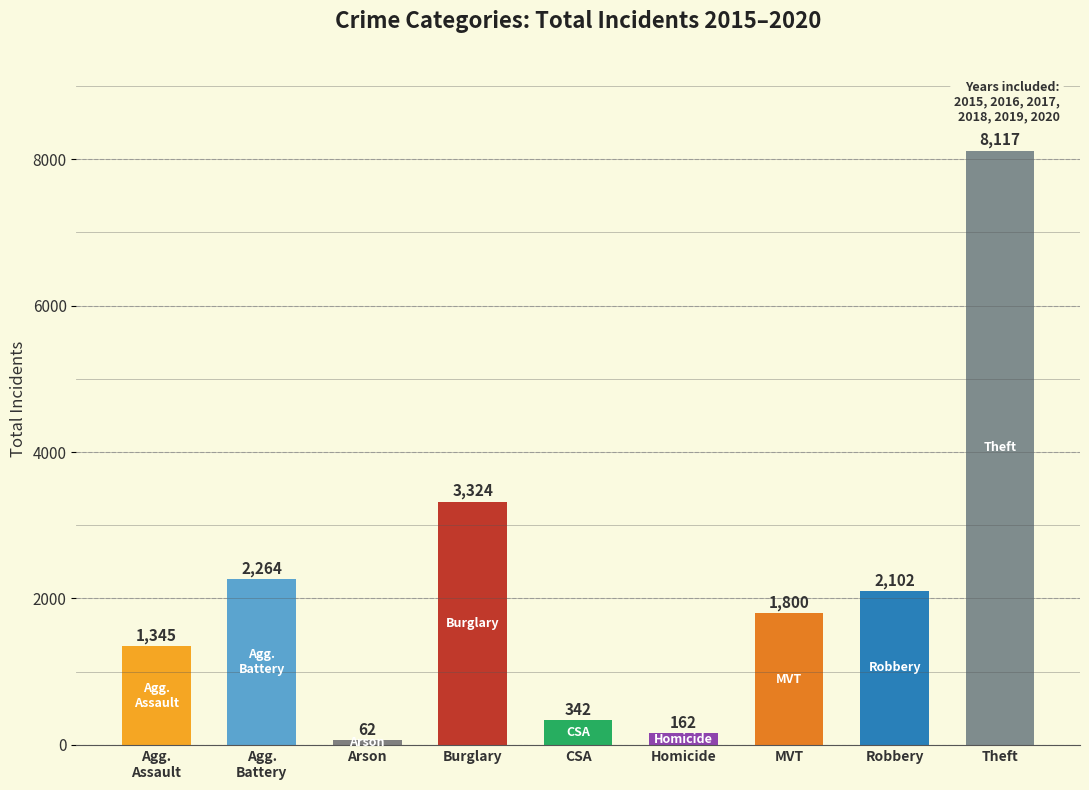

Which category has the highest value across all series?

Theft